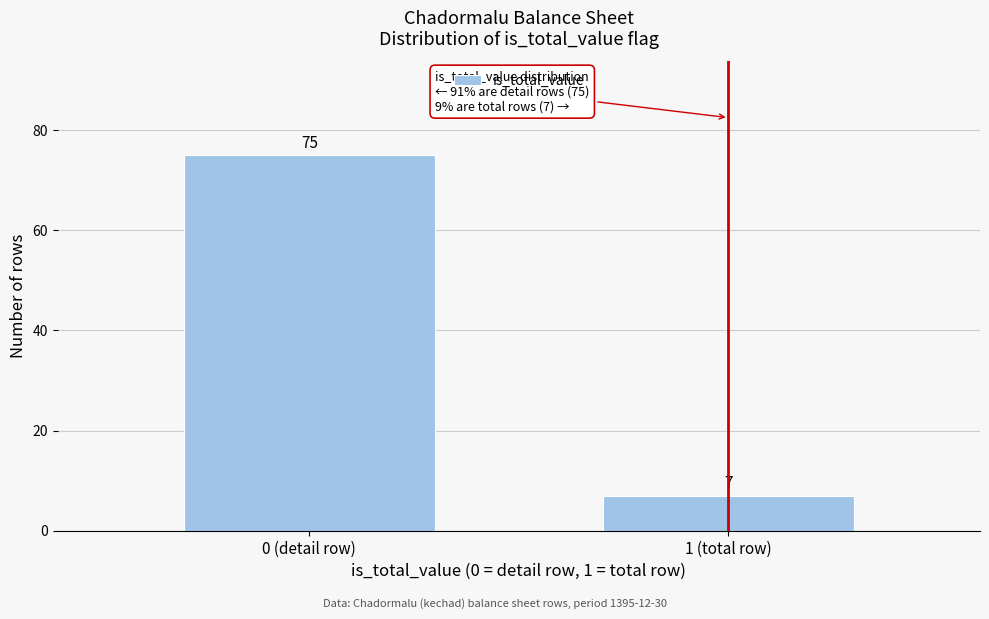

Reading right to left, transcribe all the data shown in this chart.

7	75